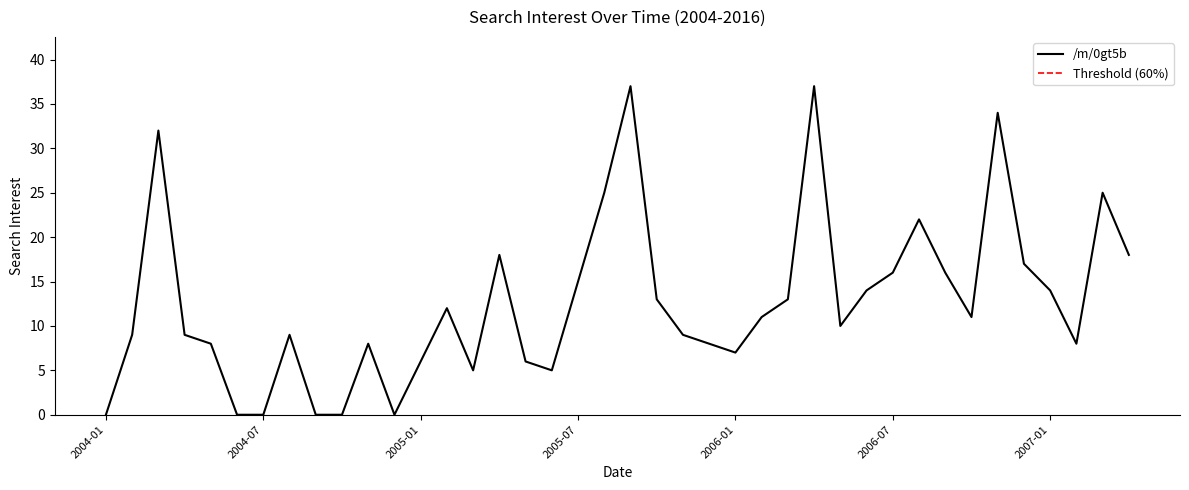

Is it true that the value at 2006-12 is 17?

True